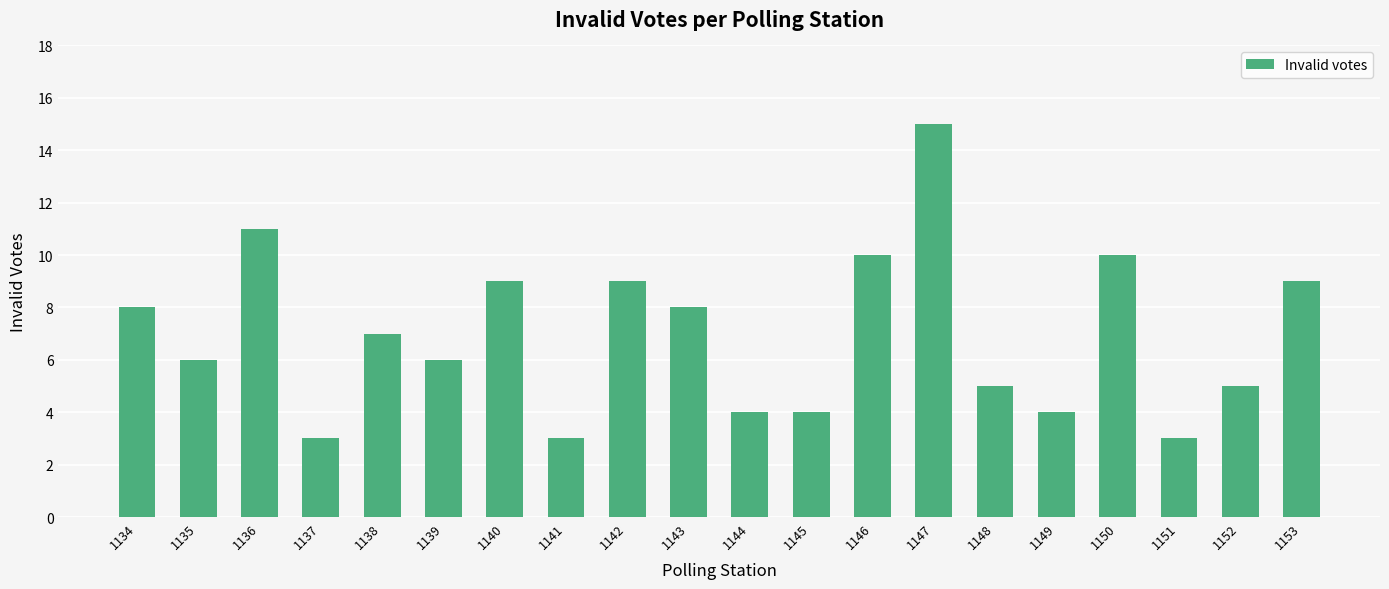

The value at 1152 is 3. True or false?

False